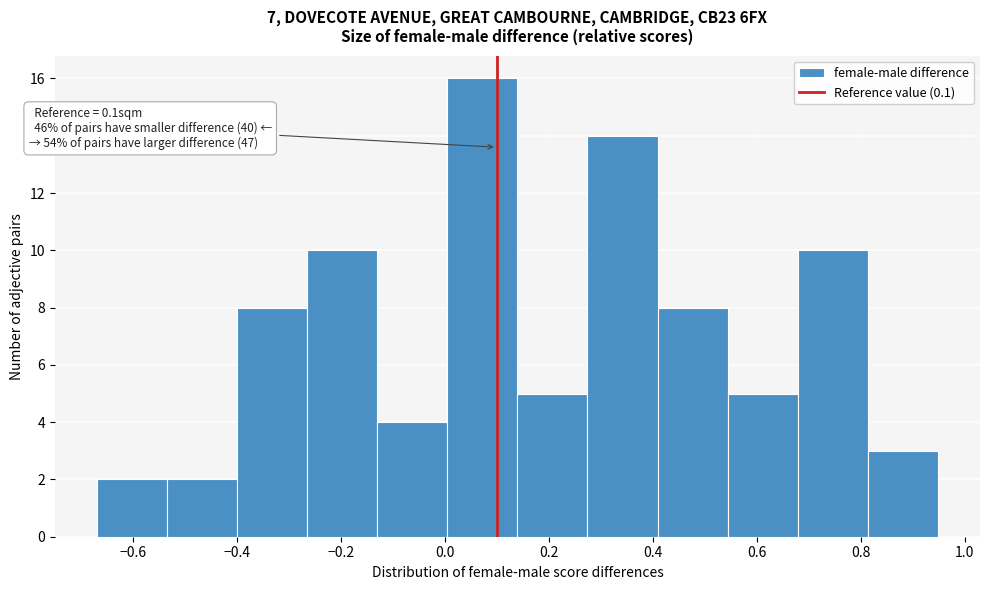

Which range on the x-axis has the tallest bar?

0.00 to 0.14